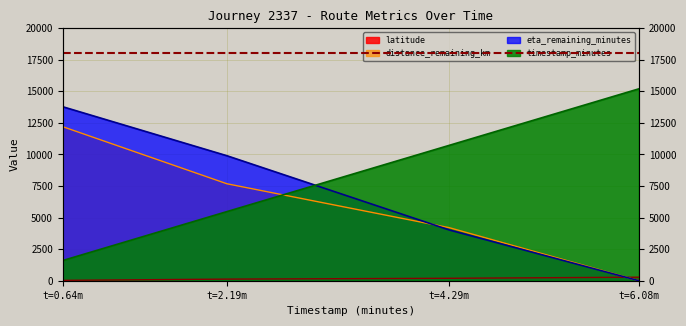

At which label does eta_remaining_minutes reach its minimum?

t=6.08m